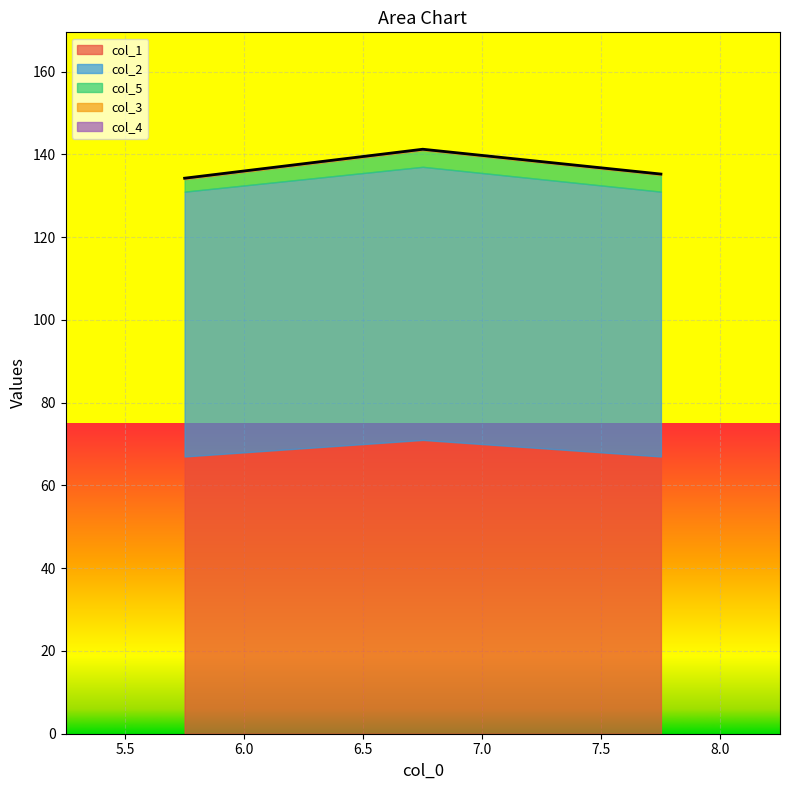

Reading left to right, what are all the values shown in this chart?

col_1: 5.75=67.0	6.75=71.0	7.75=67.0
col_2: 5.75=64.0	6.75=66.0	7.75=64.0
col_5: 5.75=3.0	6.75=4.0	7.75=4.0
col_3: 5.75=0.2	6.75=0.2	7.75=0.2
col_4: 5.75=0.0	6.75=0.0	7.75=0.0